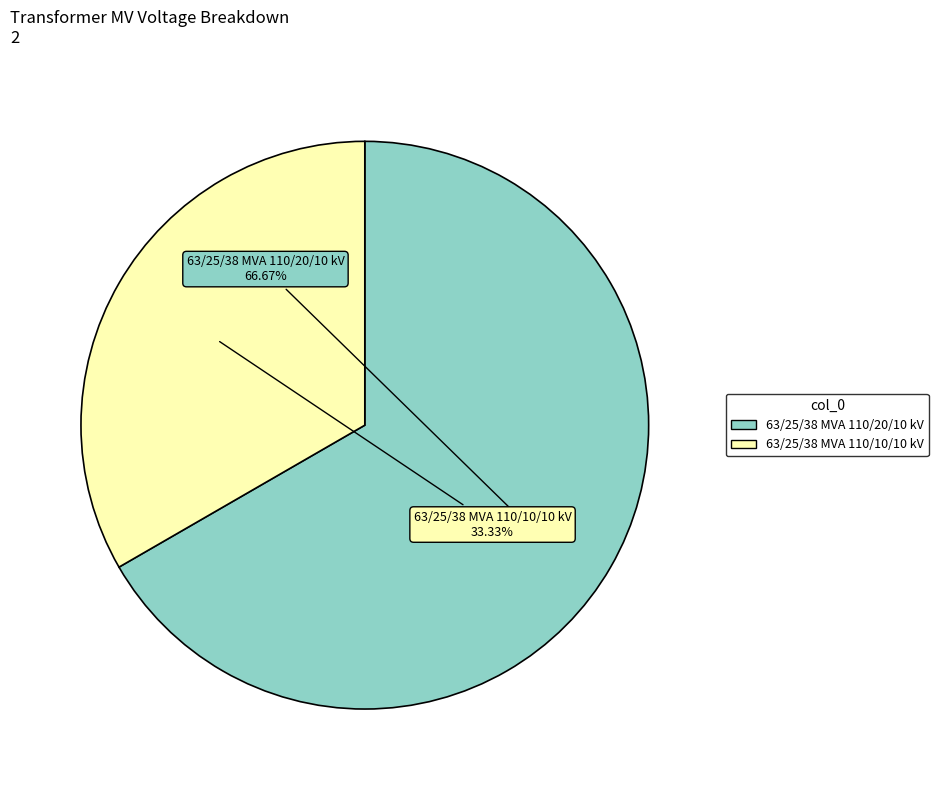

To the nearest percent, what is the combined percentage of 63/25/38 MVA 110/20/10 kV and 63/25/38 MVA 110/10/10 kV?

100%